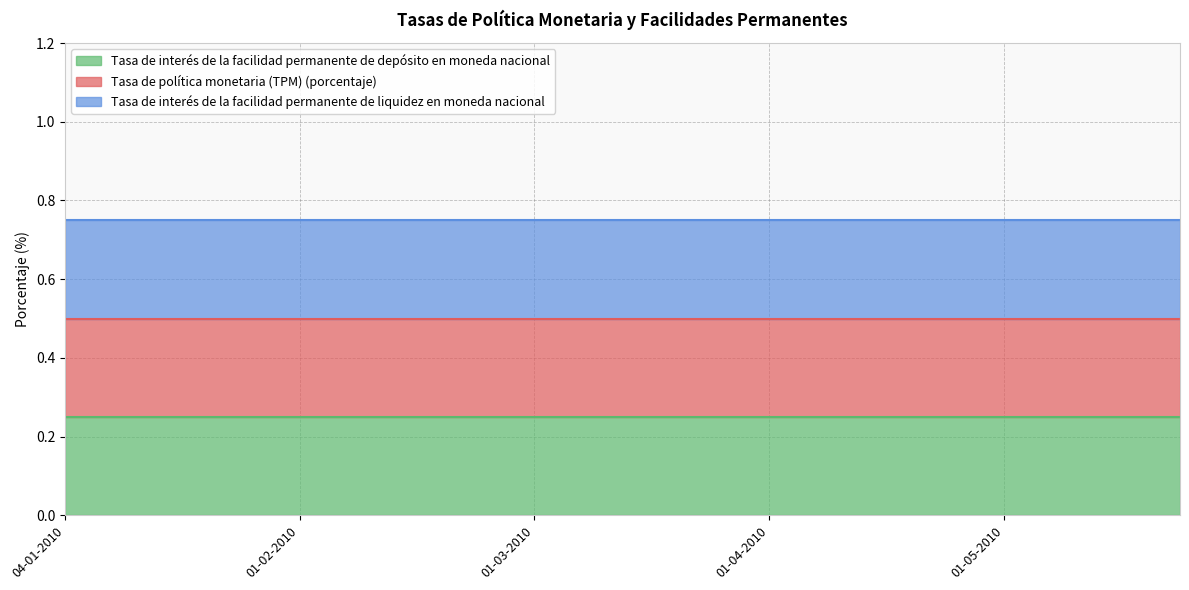

Which series has the largest range (max minus min)?

Tasa de política monetaria (TPM) (porcentaje)